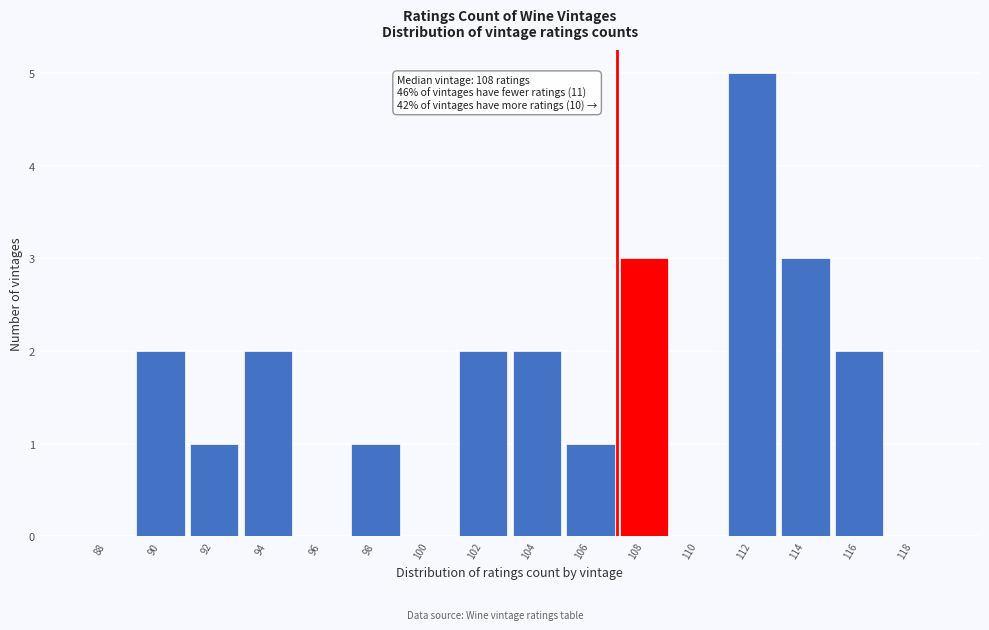

Reading left to right, what are all the values shown in this chart?

88=0	90=2	92=1	94=2	96=0	98=1	100=0	102=2	104=2	106=1	108=3	110=0	112=5	114=3	116=2	118=0